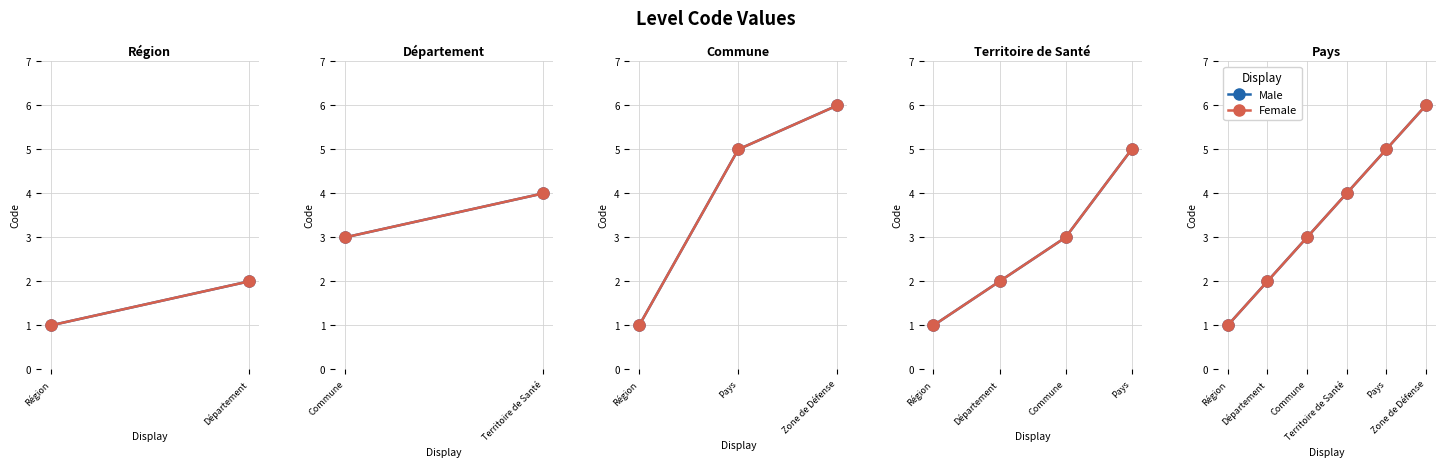

The value of Male at Pays is 5. True or false?

True